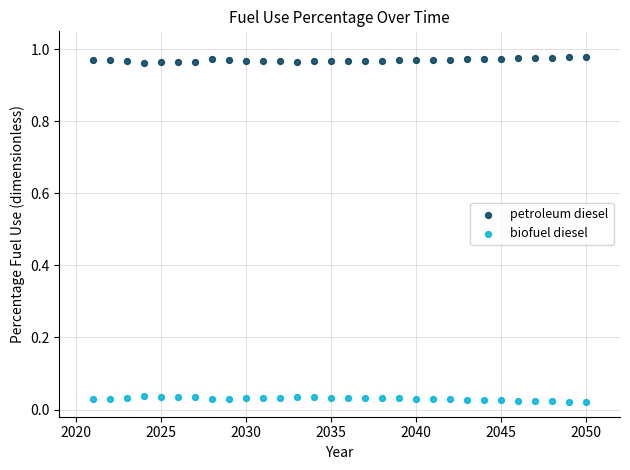

Which series contains the highest Y value?

petroleum diesel